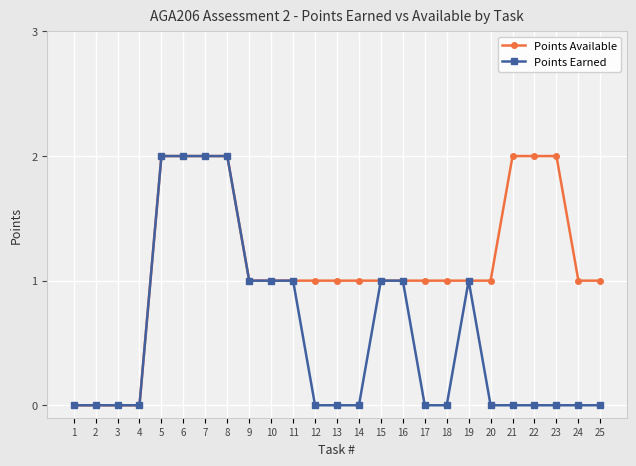

Reading left to right, what are all the values shown in this chart?

Points Available: 1=0	2=0	3=0	4=0	5=2	6=2	7=2	8=2	9=1	10=1	11=1	12=1	13=1	14=1	15=1	16=1	17=1	18=1	19=1	20=1	21=2	22=2	23=2	24=1	25=1
Points Earned: 1=0	2=0	3=0	4=0	5=2	6=2	7=2	8=2	9=1	10=1	11=1	12=0	13=0	14=0	15=1	16=1	17=0	18=0	19=1	20=0	21=0	22=0	23=0	24=0	25=0